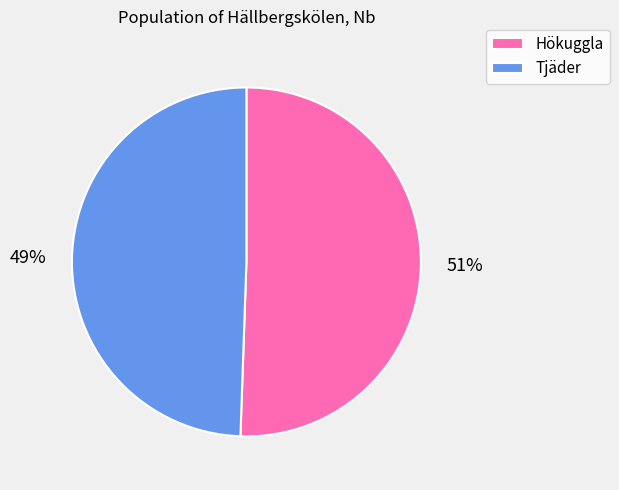

Does Hökuggla account for over 50% of the chart?

Yes